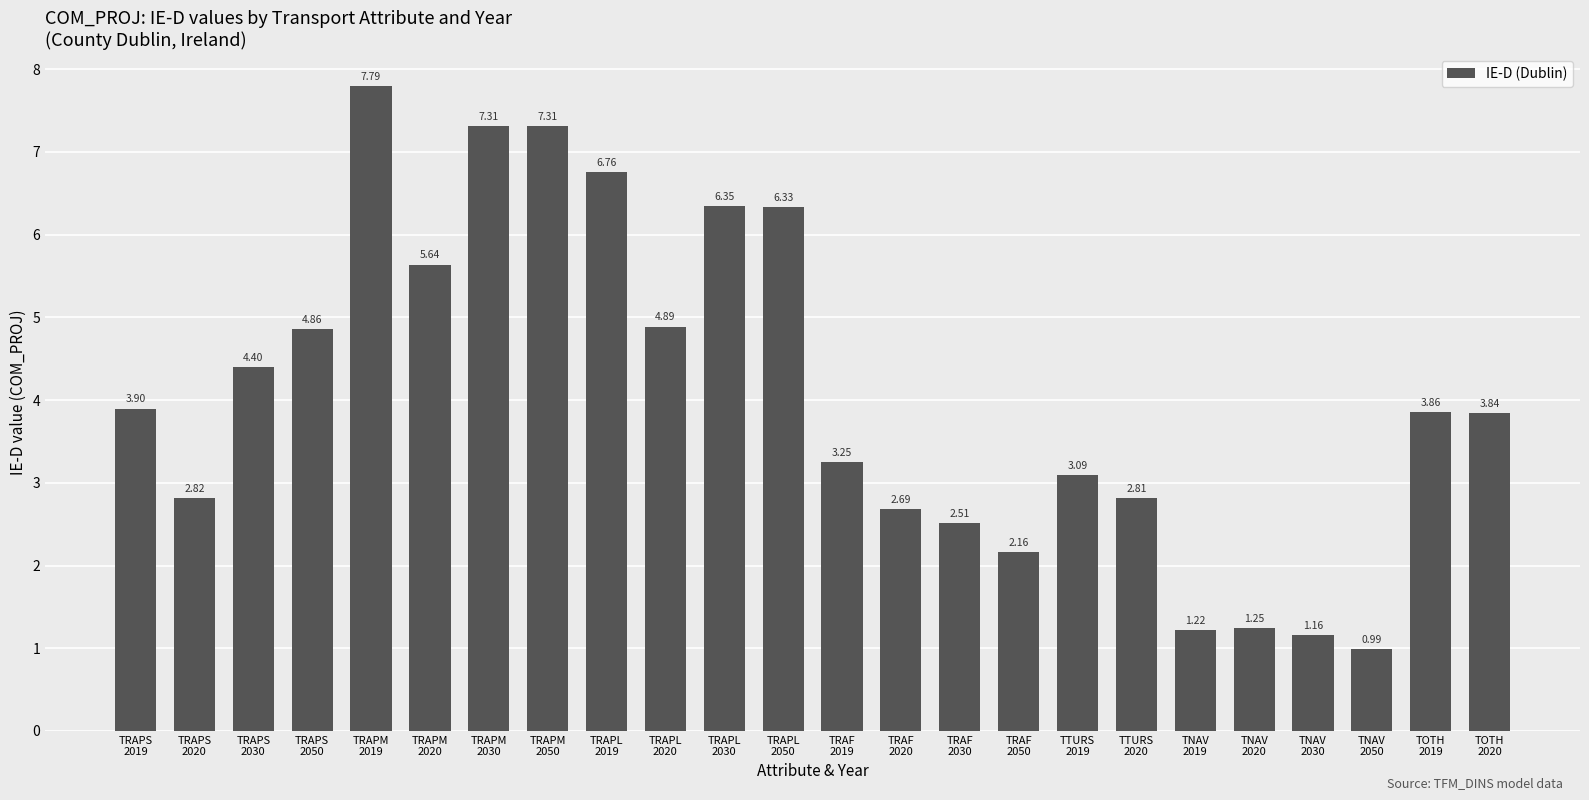

At which category does the chart reach its peak across all series?

TRAPM
2019